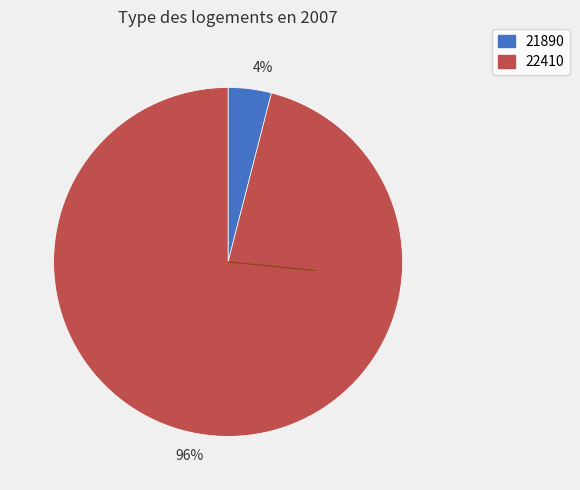

The 21890 slice represents 4% of the pie. True or false?

True